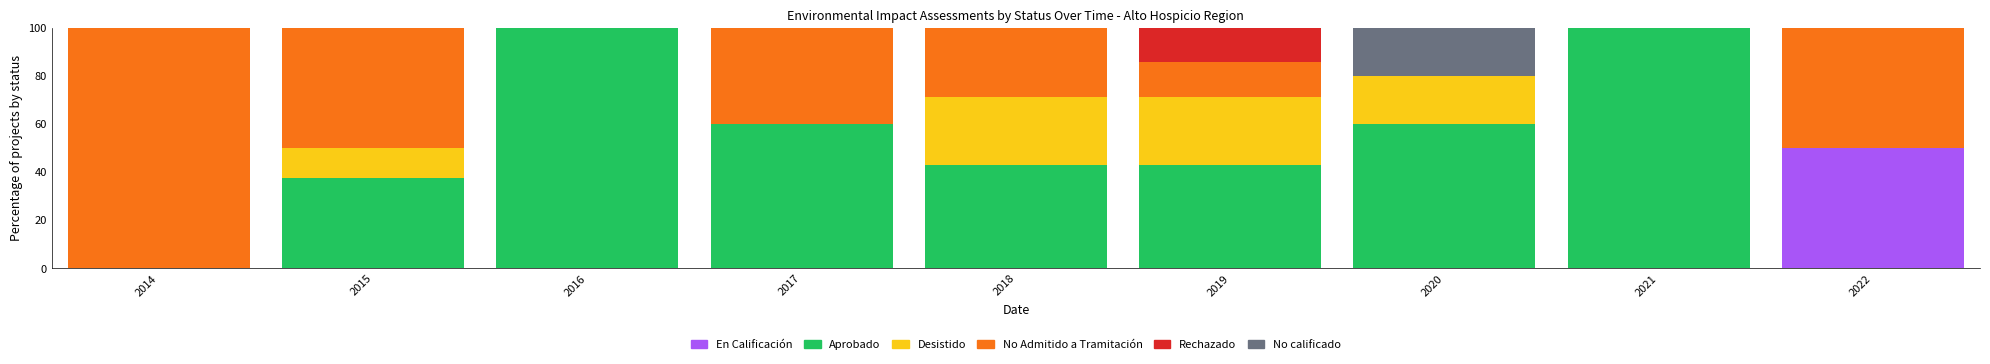

Is it true that En Calificación equals -26.3 at 2017?

False